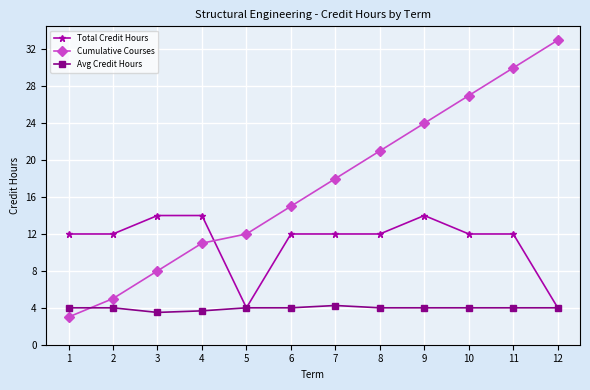

Count the Avg Credit Hours values in the range 4 to 5.

10